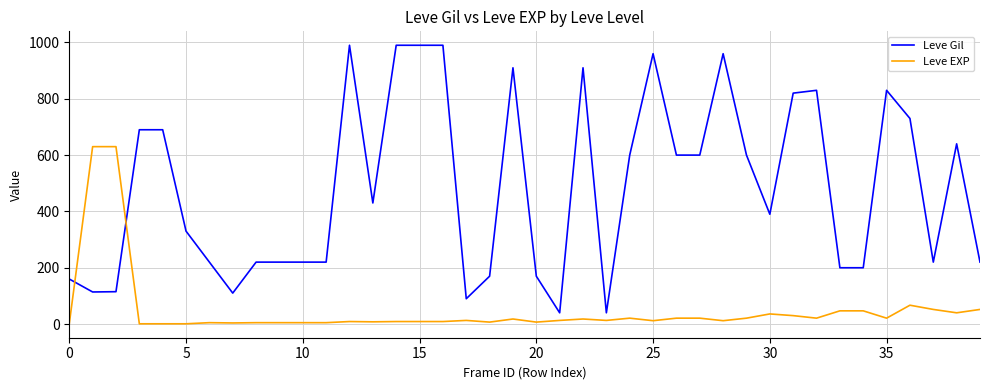

Which series has the largest total across all categories?

Leve Gil